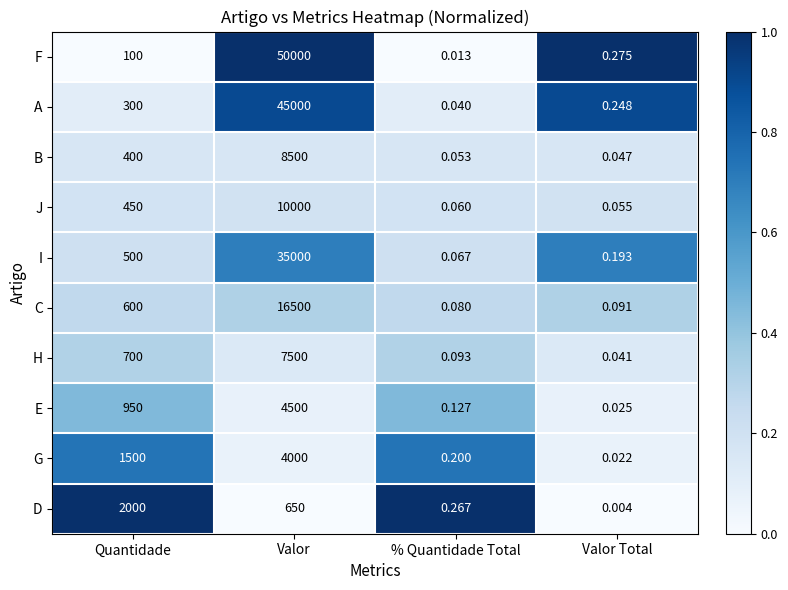

Which series has the widest spread of values?

F